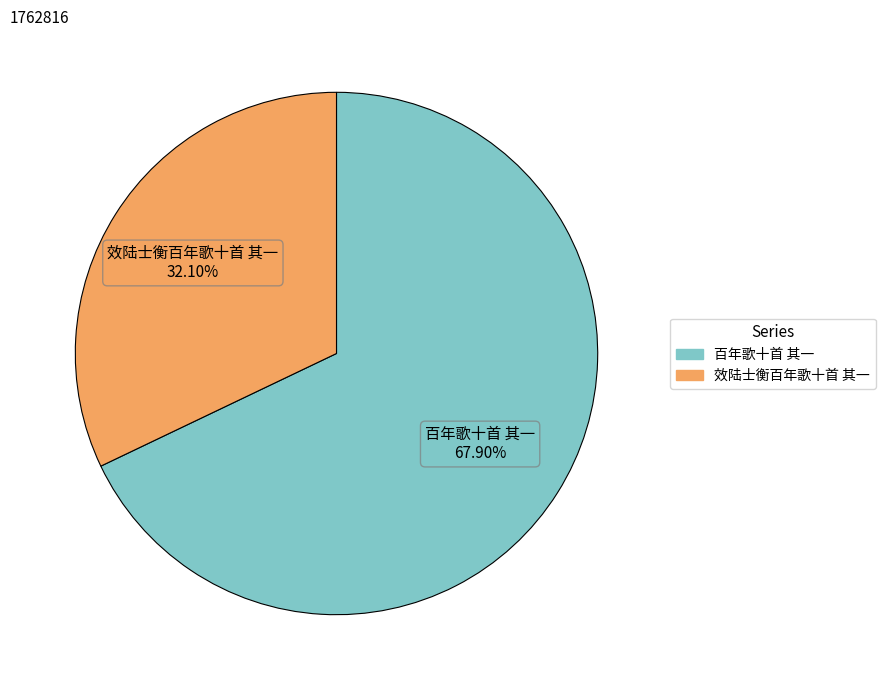

Is there a majority slice in this chart?

Yes